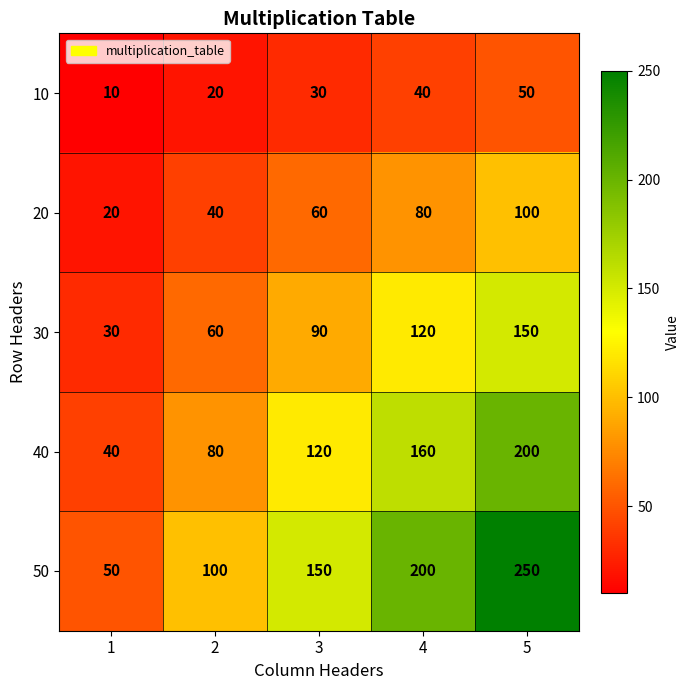

How many 20 values are between 40 and 80?

3